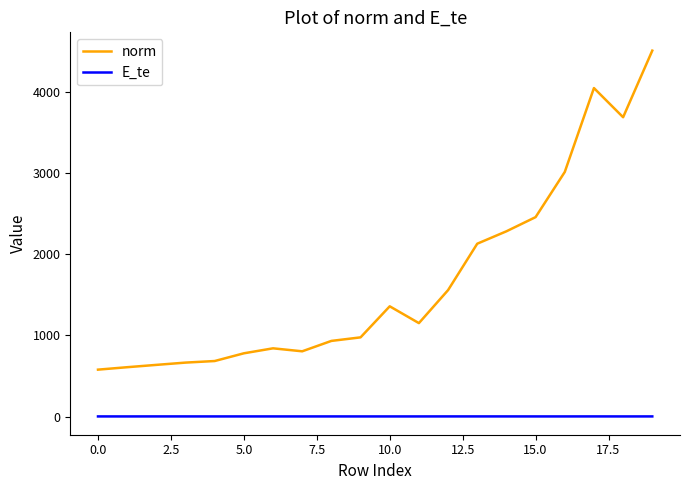

What is the greatest value displayed?

4512.1